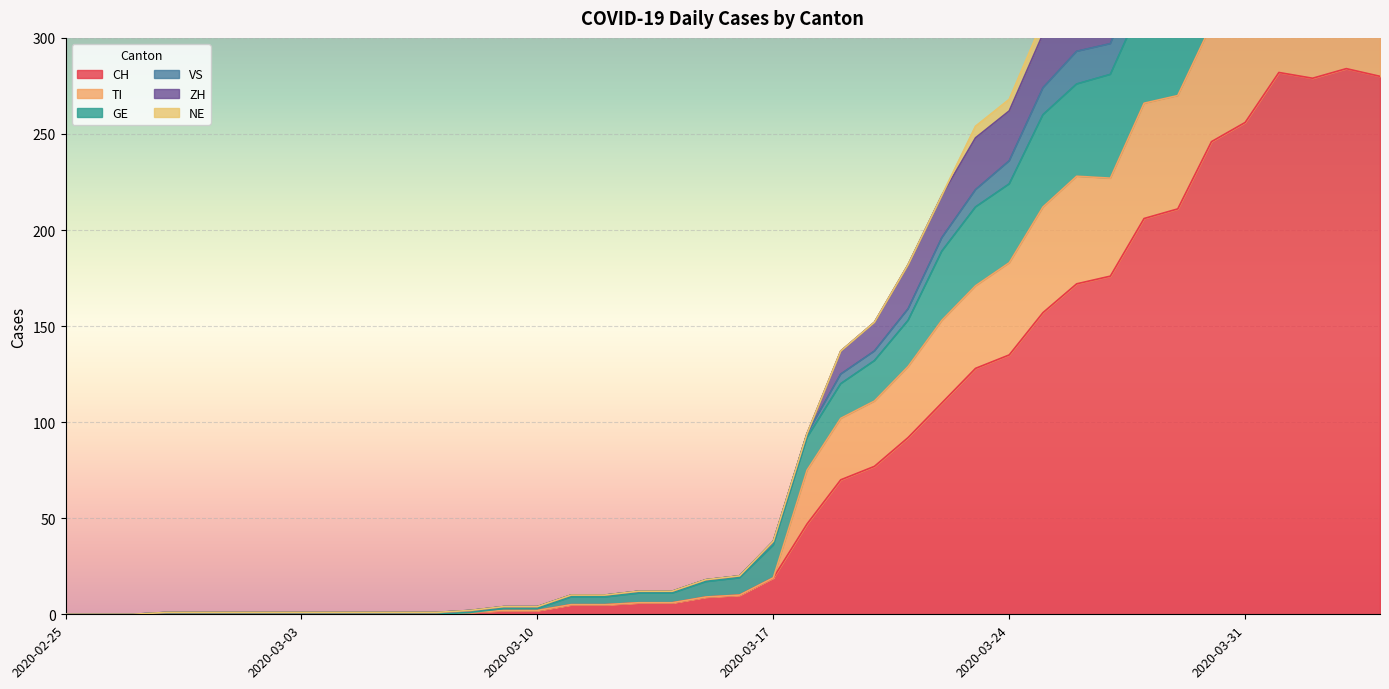

At which label is CH closest to 142?

2020-03-24